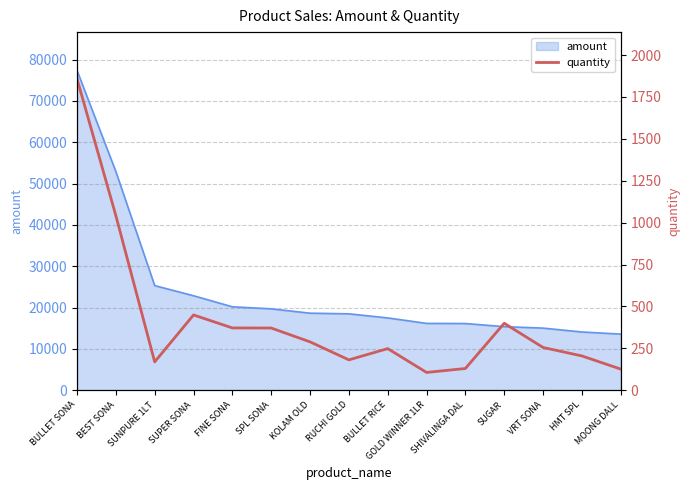

Where is the first local maximum?

SUPER SONA